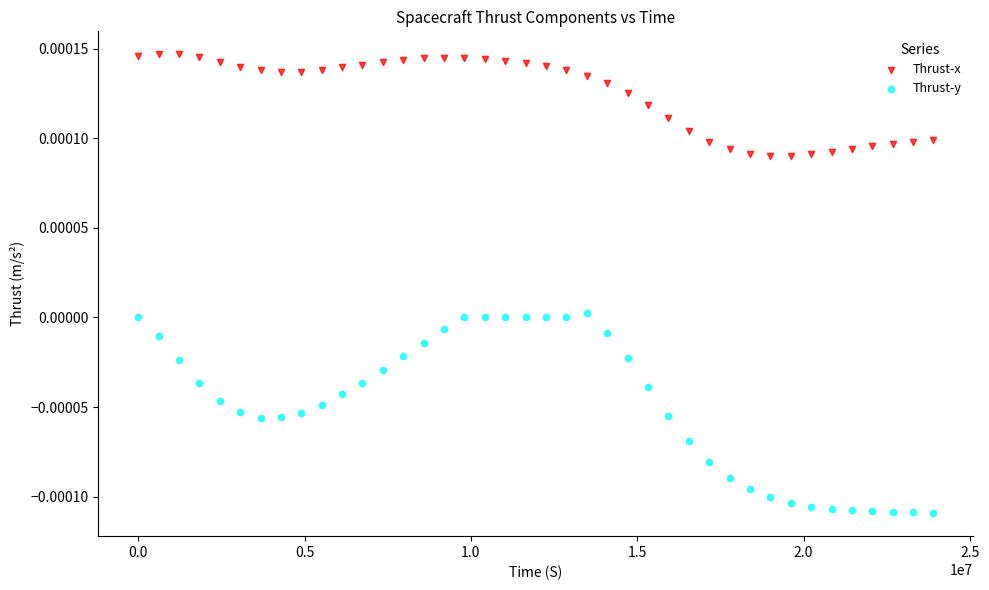

What are all the series names shown in the legend?

Thrust-x, Thrust-y